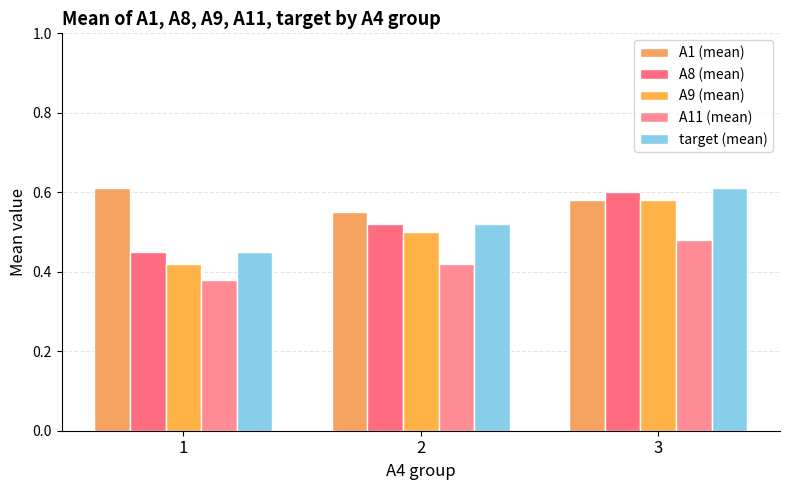

At how many categories does at least one series exceed 0?

3